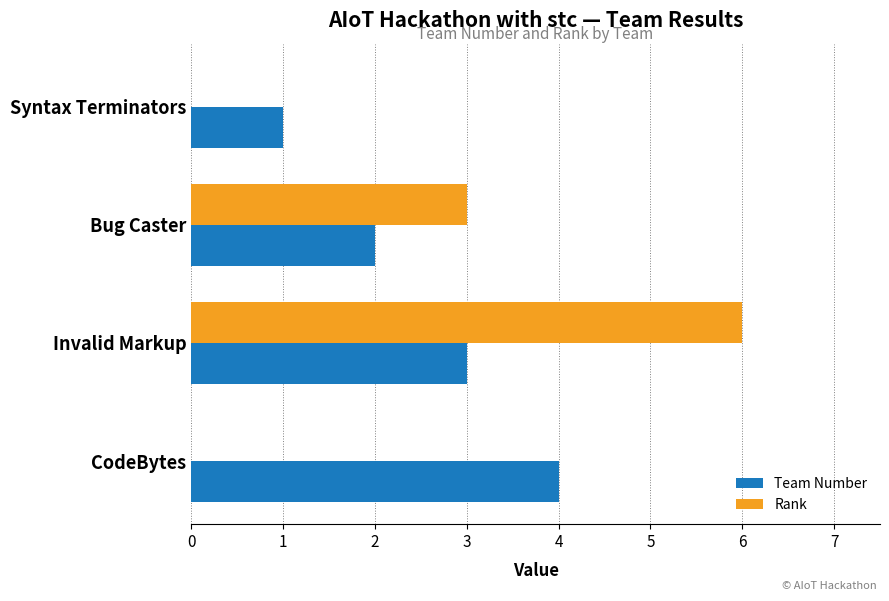

What is the sum of all Team Number values?

10